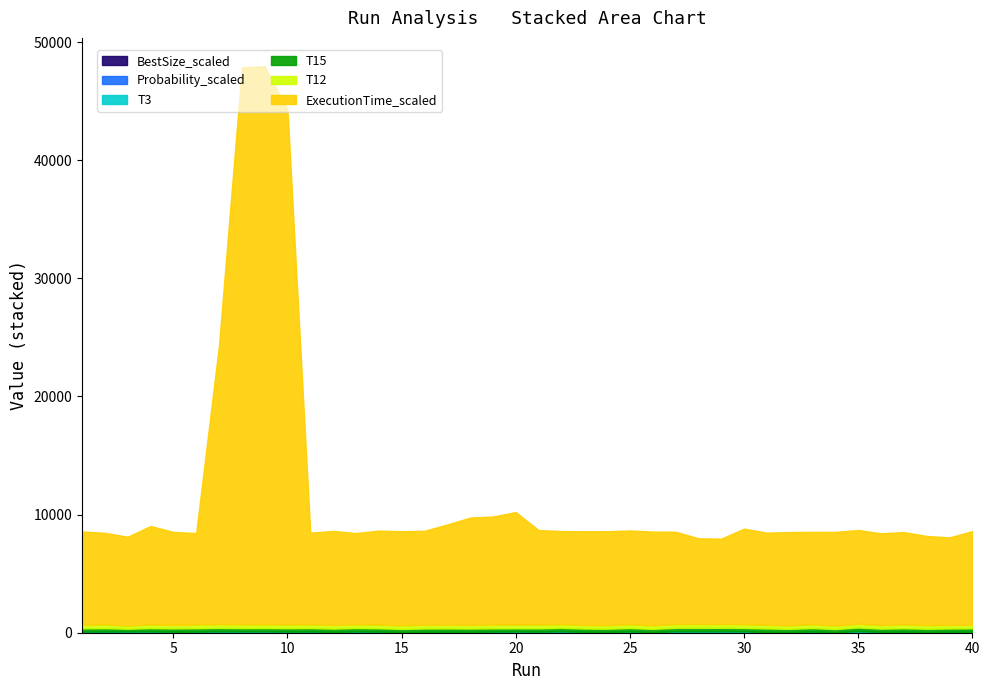

Reading left to right, transcribe all the data shown in this chart.

T3: 1=11	2=12	3=10	4=12	5=11	6=11	7=12	8=12	9=11	10=11	11=11	12=11	13=11	14=11	15=11	16=11	17=11	18=11	19=12	20=11	21=11	22=12	23=11	24=11	25=11	26=11	27=11	28=12	29=12	30=12	31=11	32=11	33=11	34=10	35=12	36=11	37=12	38=11	39=11	40=11
T12: 1=314	2=317	3=268	4=310	5=306	6=312	7=321	8=322	9=313	10=314	11=314	12=313	13=314	14=312	15=305	16=312	17=312	18=311	19=317	20=309	21=315	22=318	23=303	24=300	25=315	26=300	27=319	28=318	29=318	30=318	31=306	32=297	33=318	34=292	35=324	36=302	37=318	38=305	39=297	40=310
T15: 1=283	2=290	3=239	4=288	5=285	6=292	7=298	8=286	9=291	10=292	11=295	12=281	13=296	14=290	15=273	16=292	17=289	18=287	19=279	20=277	21=285	22=297	23=277	24=277	25=295	26=276	27=294	28=299	29=298	30=292	31=294	32=277	33=297	34=268	35=308	36=281	37=292	38=282	39=279	40=299
ExecutionTime_scaled: 1=7894	2=7753	3=7521	4=8337	5=7863	6=7744	7=23613	8=47133	9=47247	10=43594	11=7764	12=7958	13=7723	14=7958	15=7964	16=7961	17=8485	18=9085	19=9150	20=9528	21=8003	22=7879	23=7929	24=7951	25=7945	26=7936	27=7820	28=7268	29=7224	30=8092	31=7805	32=7900	33=7828	34=7934	35=7932	36=7768	37=7826	38=7550	39=7413	40=7921
Probability_scaled: 1=55	2=50	3=76	4=61	5=54	6=56	7=60	8=60	9=74	10=58	11=65	12=38	13=69	14=55	15=24	16=33	17=43	18=35	19=52	20=71	21=55	22=65	23=52	24=37	25=68	26=24	27=84	28=64	29=71	30=65	31=36	32=26	33=60	34=27	35=76	36=38	37=39	38=29	39=55	40=43
BestSize_scaled: 1=19	2=33	3=13	4=29	5=17	6=21	7=38	8=33	9=21	10=21	11=22	12=18	13=22	14=20	15=14	16=21	17=20	18=19	19=28	20=16	21=20	22=36	23=14	24=14	25=22	26=14	27=23	28=37	29=36	30=34	31=19	32=13	33=24	34=5	35=44	36=15	37=34	38=16	39=13	40=22